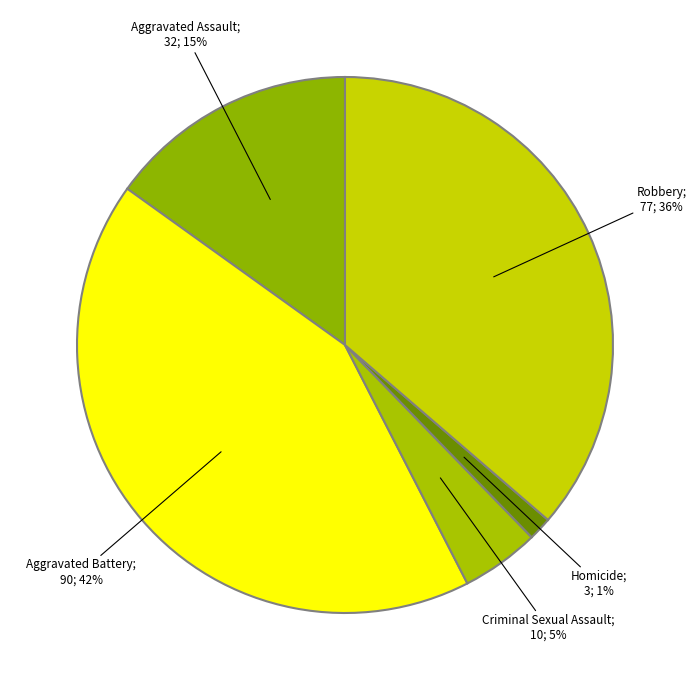

What is the ratio of the value at Aggravated Battery; 90; 42% to the value at Aggravated Assault; 32; 15%?

2.8